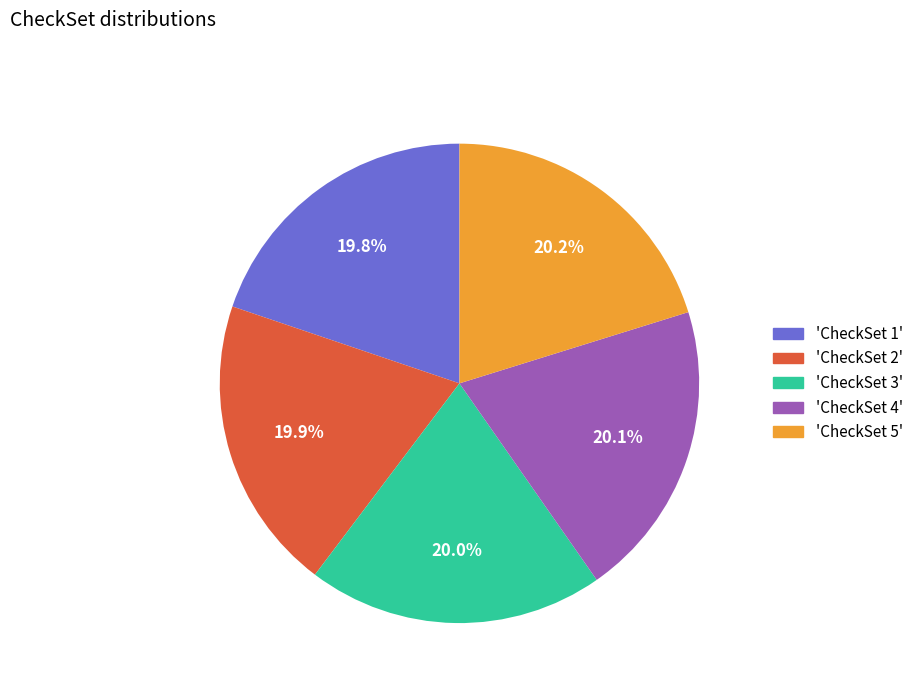

Does 'CheckSet 2' represent more than half of the total?

No